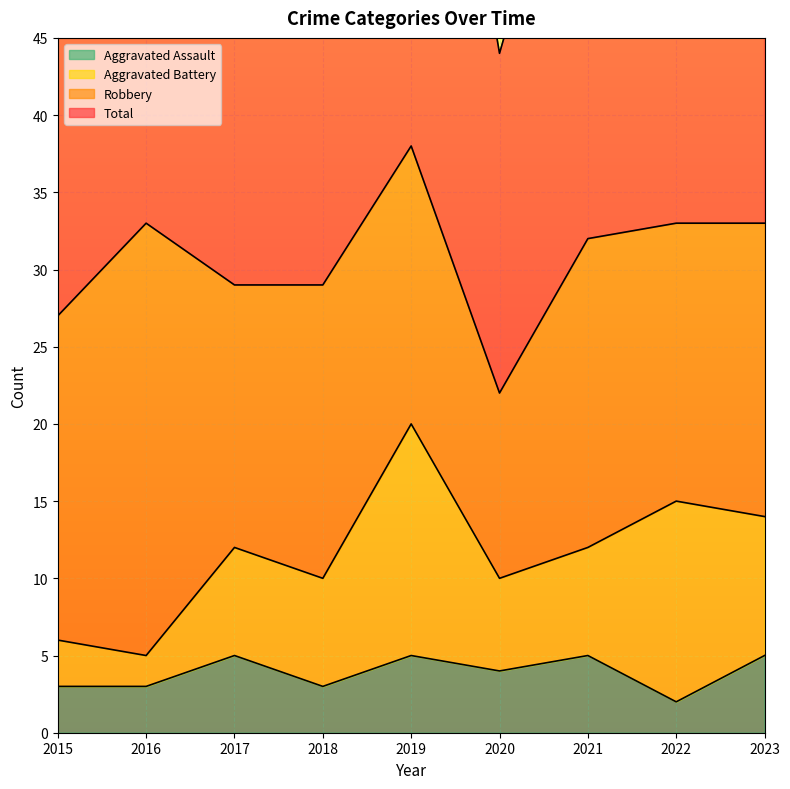

What is the value of the Total point at the 2nd from the left?

66